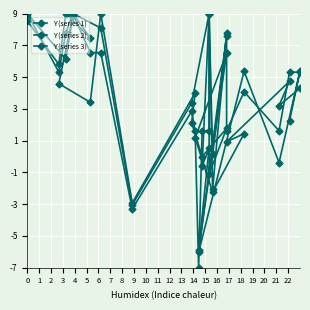

How many values in the Y (series 2) series exceed 4?

10